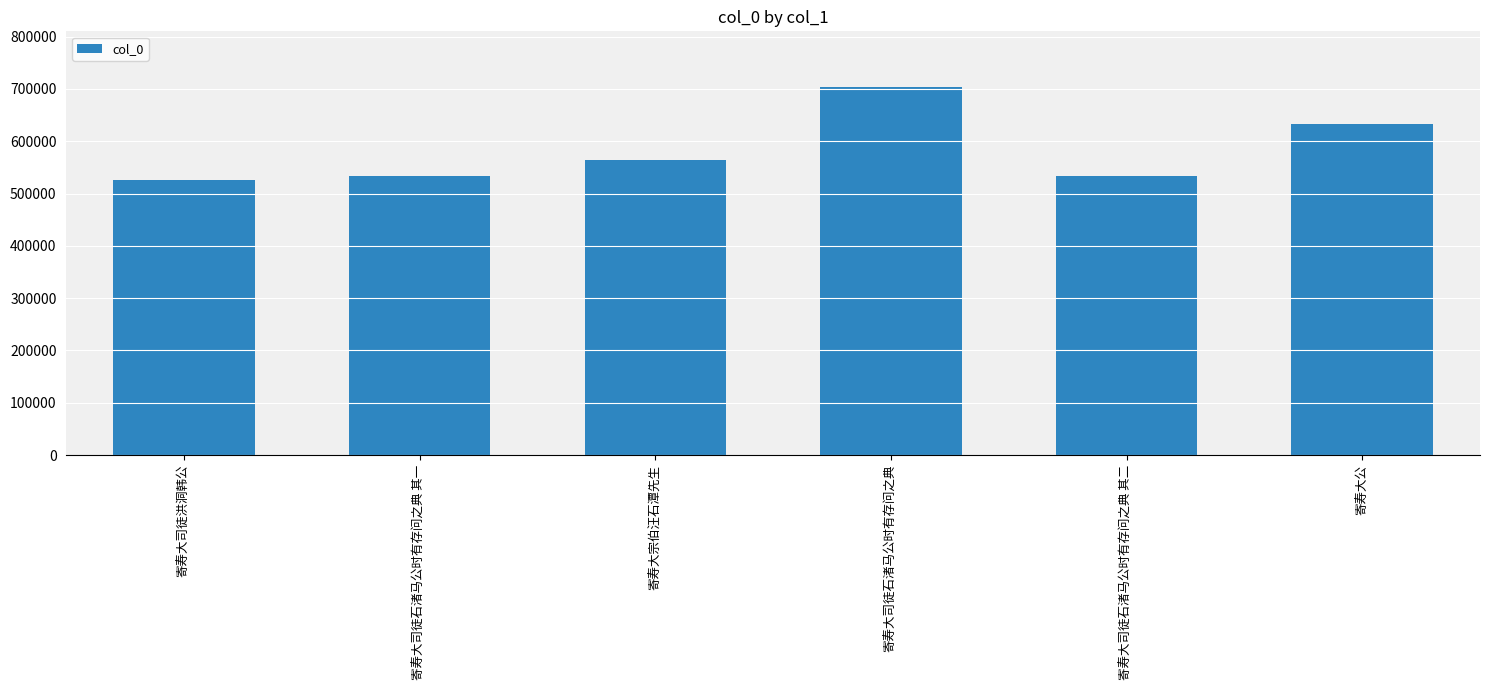

Is it true that the value at 寄寿大公 is 977357?

False